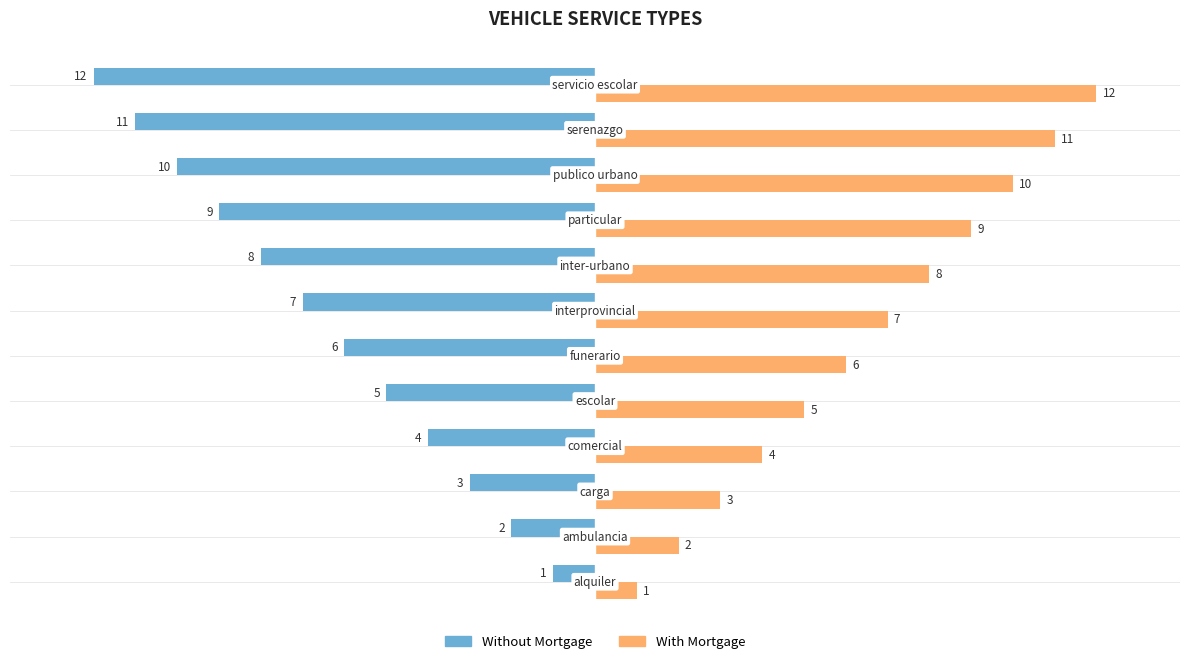

What is the maximum value shown in the chart?

12